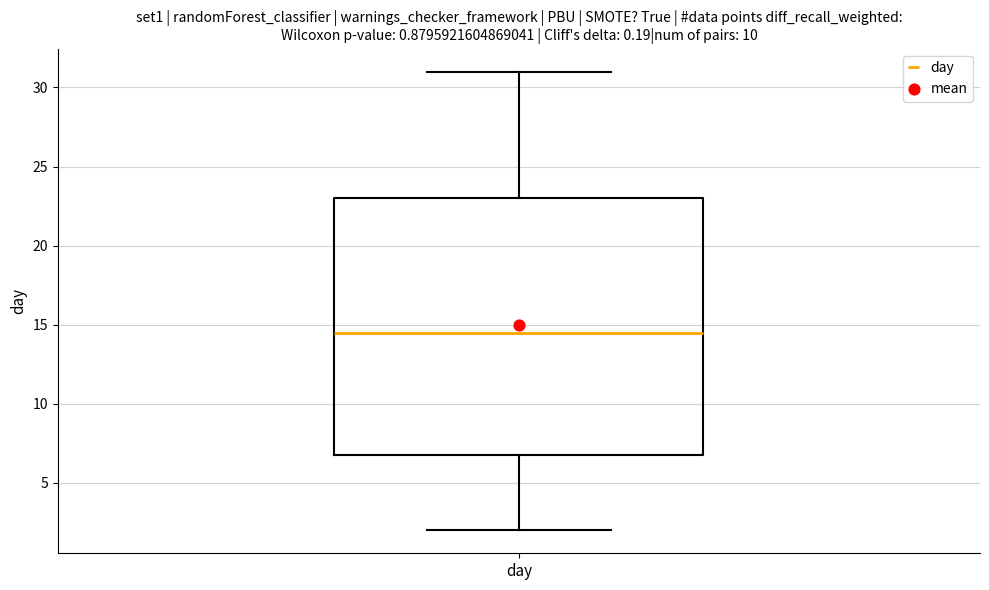

Read this box plot against the y-axis: the position of the median line, the range covered by the box, and the ends of both whiskers. The values are not printed on the chart, so give them approximately, as read against the axis.

median 14.5, box 7.0 to 23.0, whiskers 2.0 to 31.0